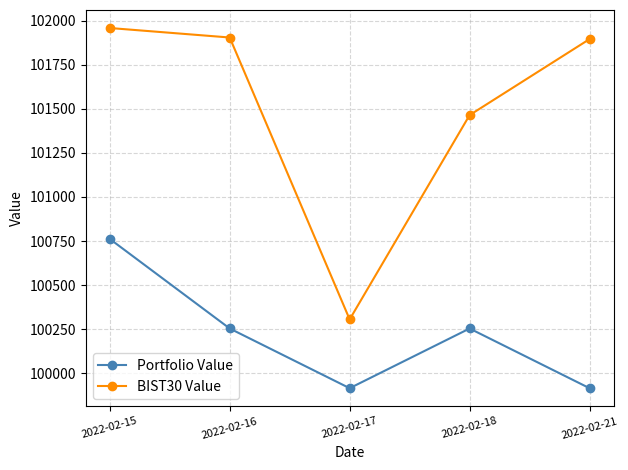

What is the value of the BIST30 Value point at the 3rd from the left?

100305.5